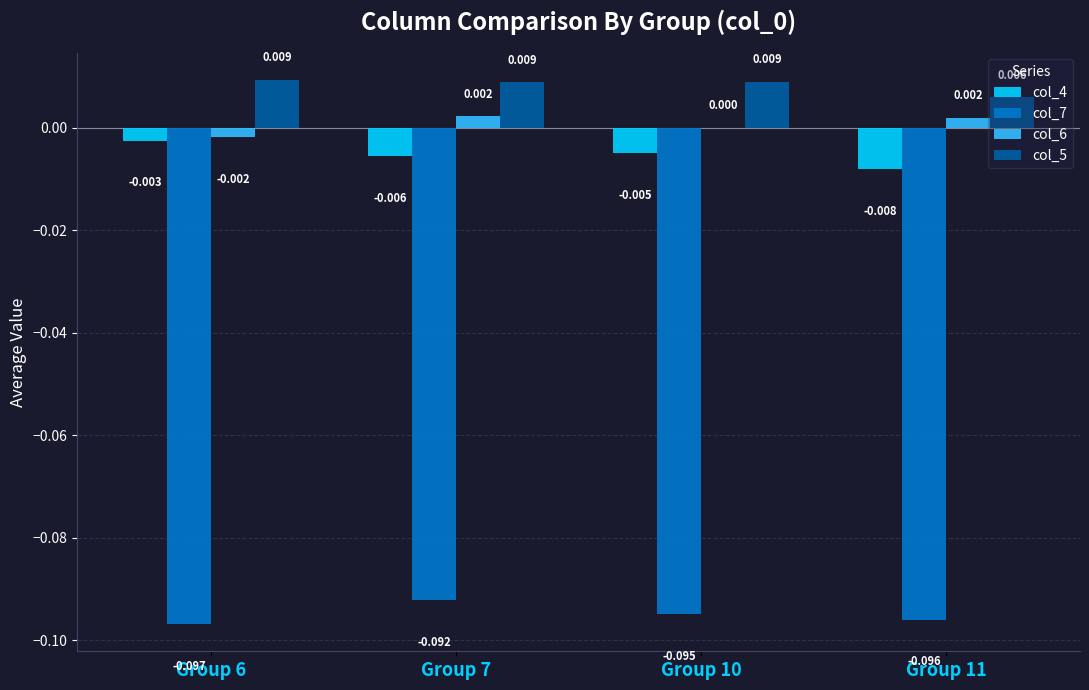

Is the value of col_6 at Group 7 greater than the value of col_7 at Group 7?

Yes